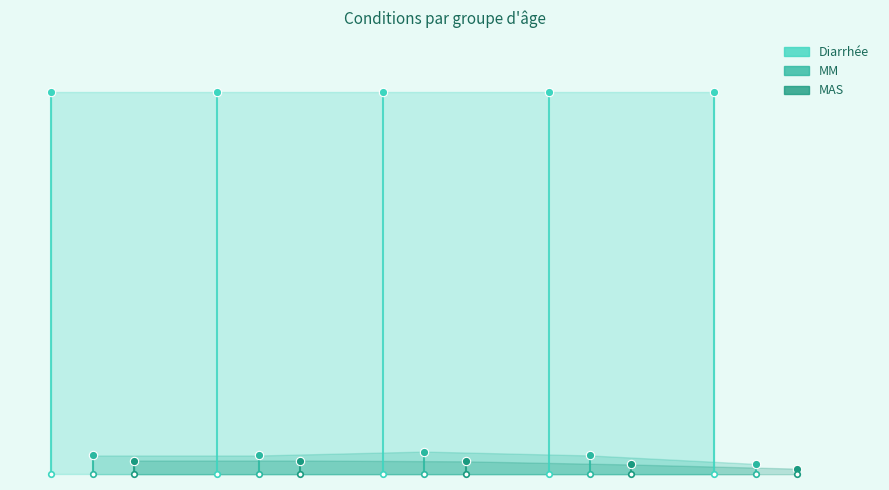

True or false: Diarrhée has a value of 3.3 at Enfant 1-5 mois.

True